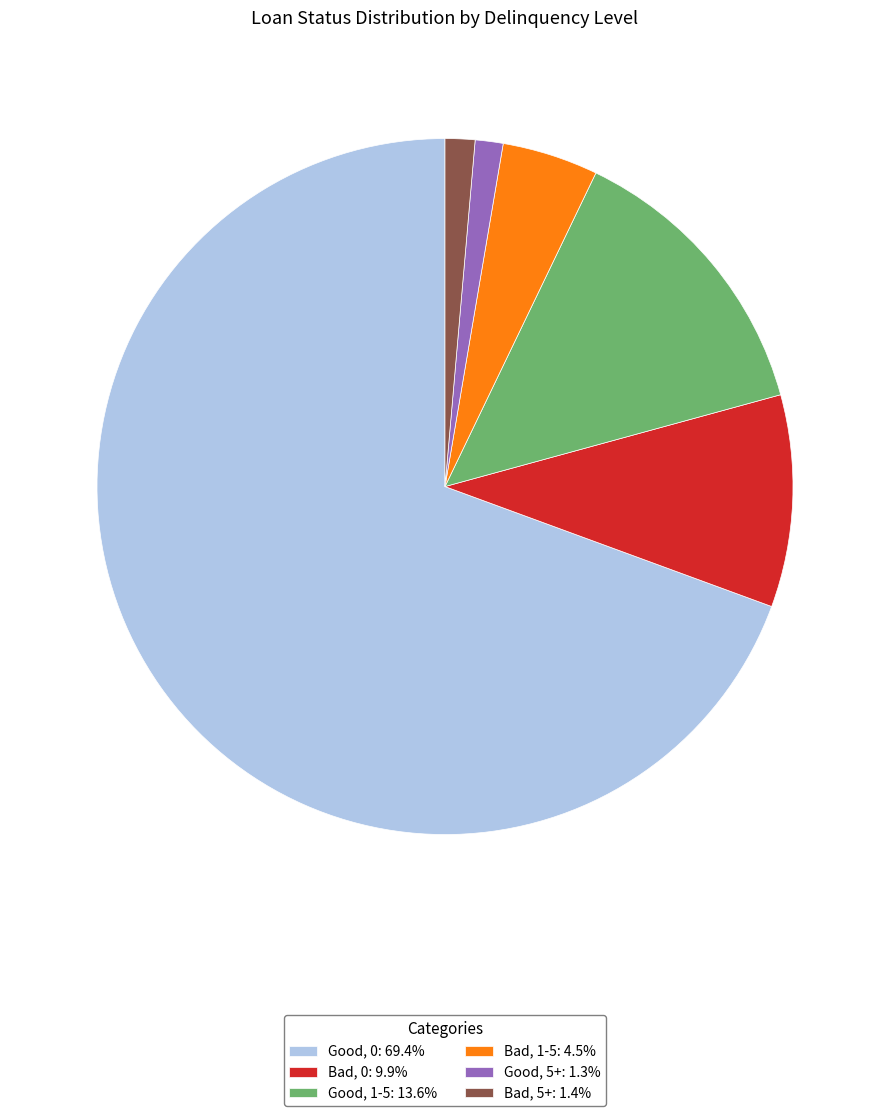

Does any single category account for the majority?

Yes